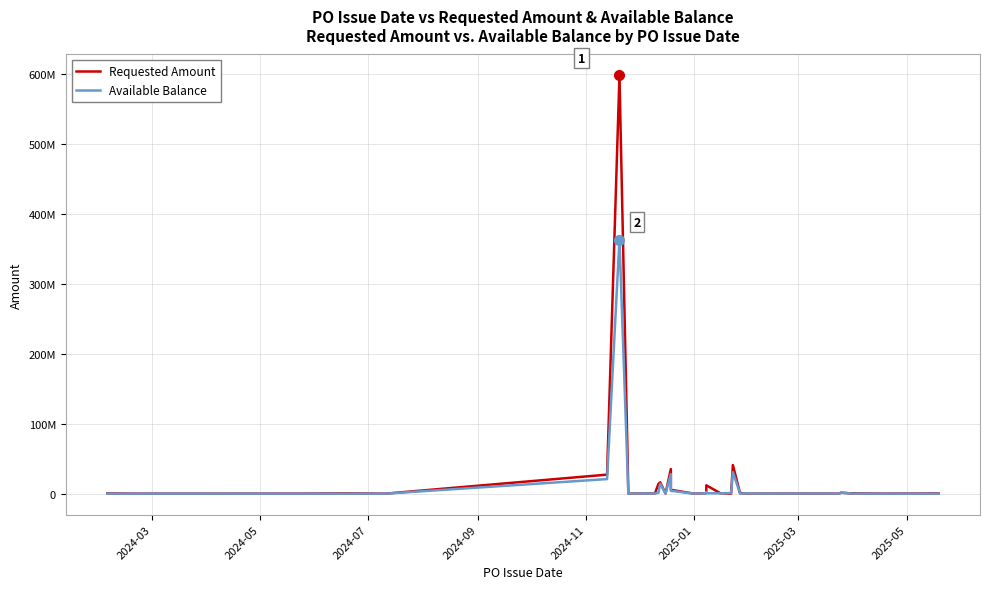

At how many categories does at least one series exceed 582285200?

1